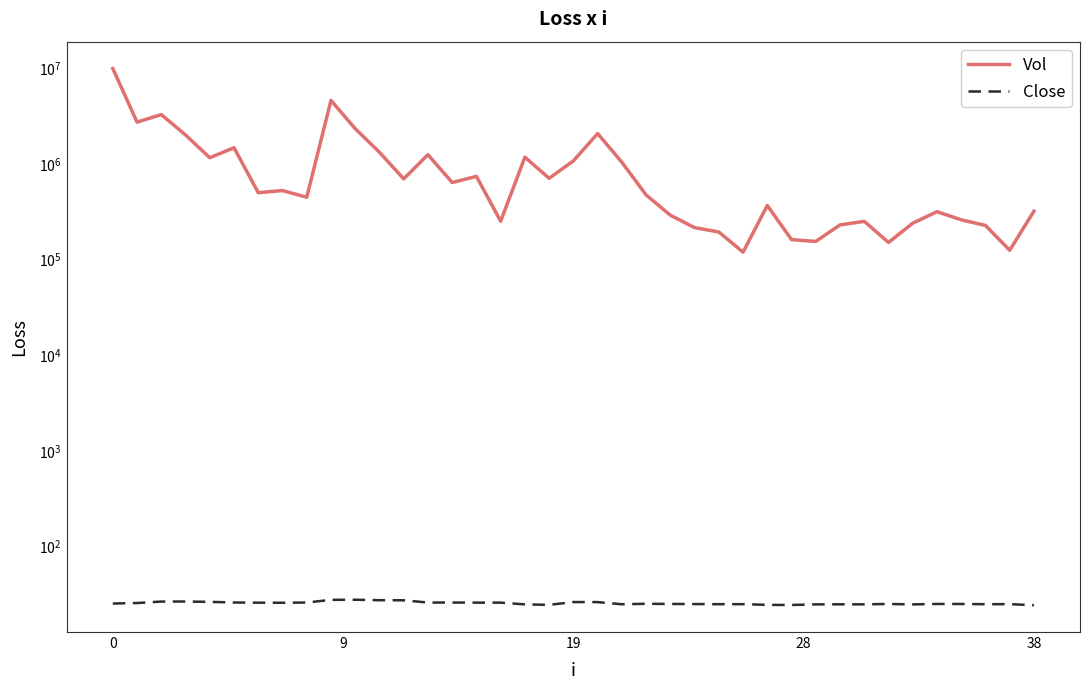

Is it true that Close equals 27.5 at 12?

True